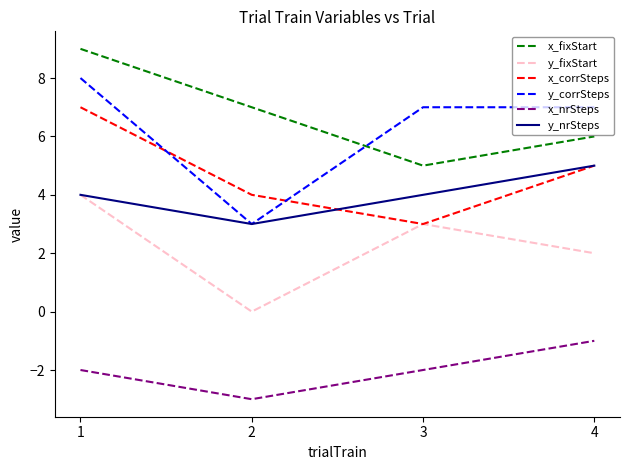

How many intersections are there between x_corrSteps and y_corrSteps?

2